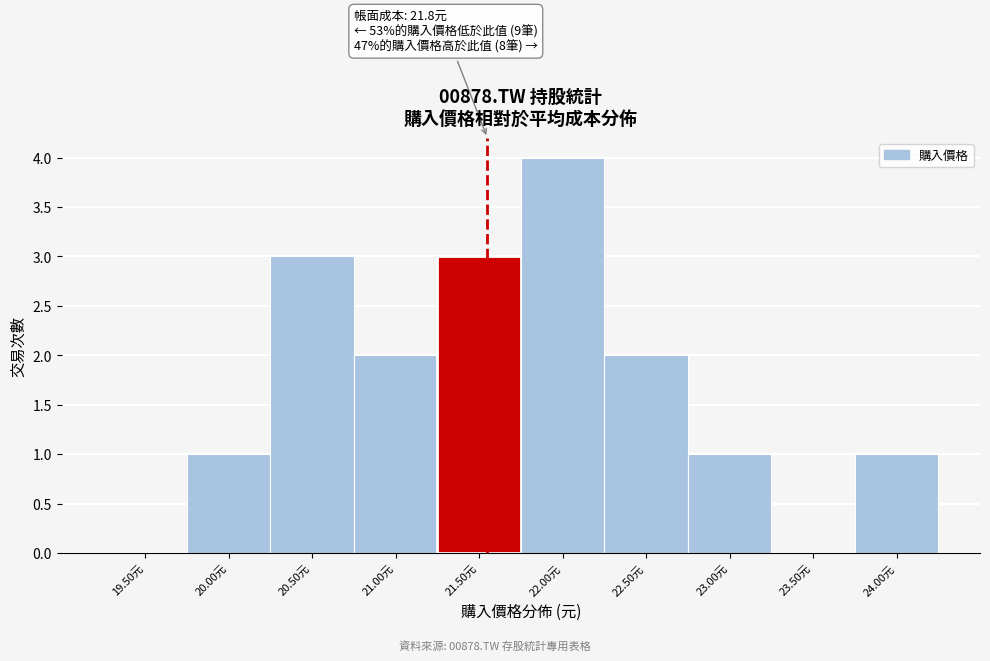

Reading right to left, list all the values displayed in this chart.

24.00元=1	23.50元=0	23.00元=1	22.50元=2	22.00元=4	21.50元=3	21.00元=2	20.50元=3	20.00元=1	19.50元=0